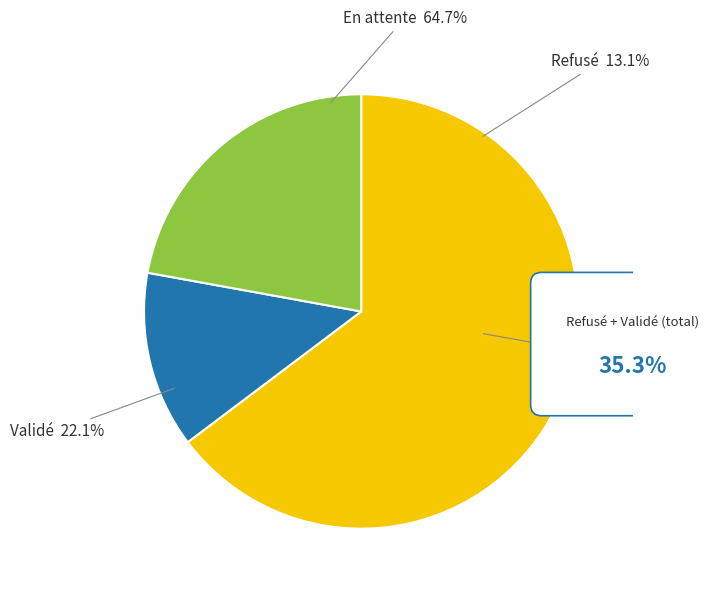

Which category accounts for the majority?

En attente